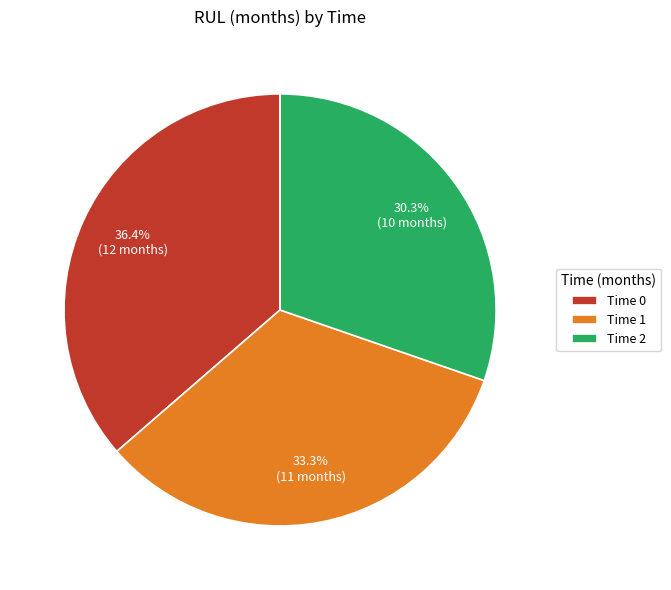

What is the total percentage of Time 2 and Time 1?

63.6%